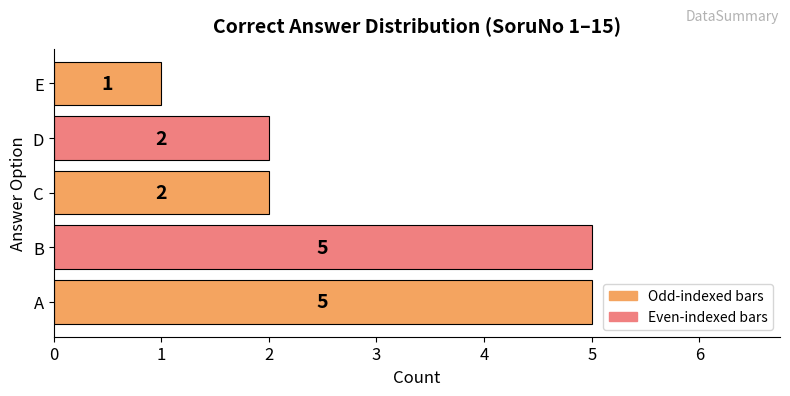

What is the sum of all values?

15